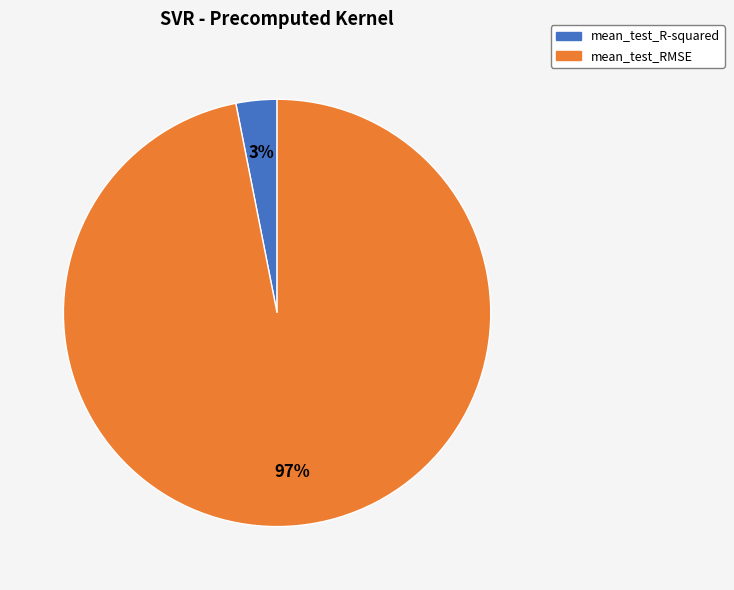

To the nearest percent, what is the average slice percentage?

50%